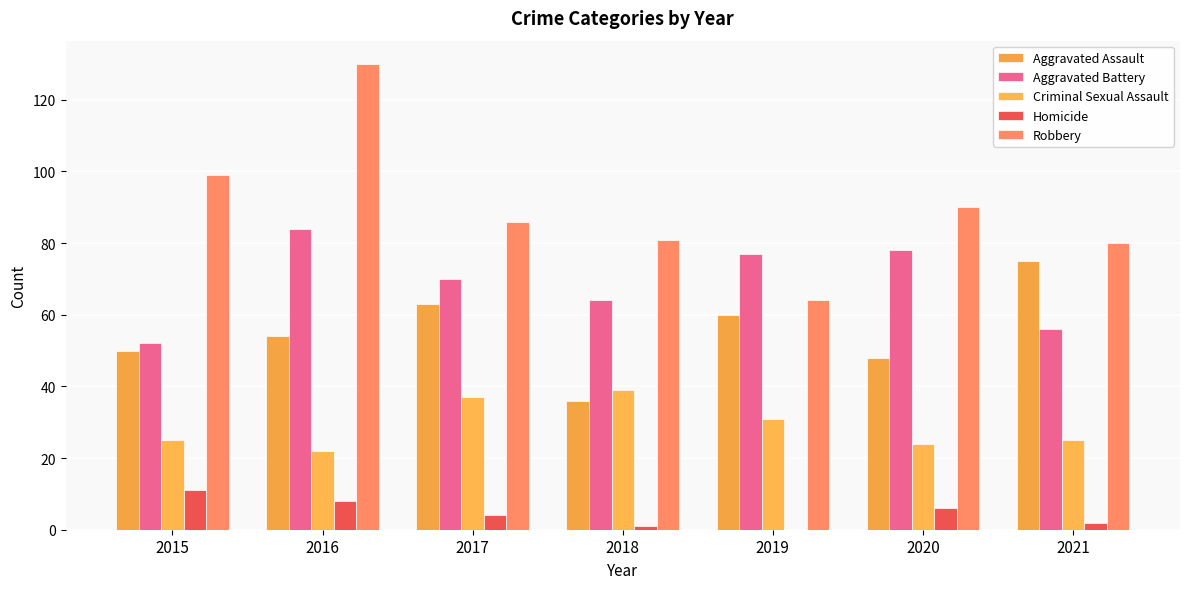

Which series has the largest total across all categories?

Robbery